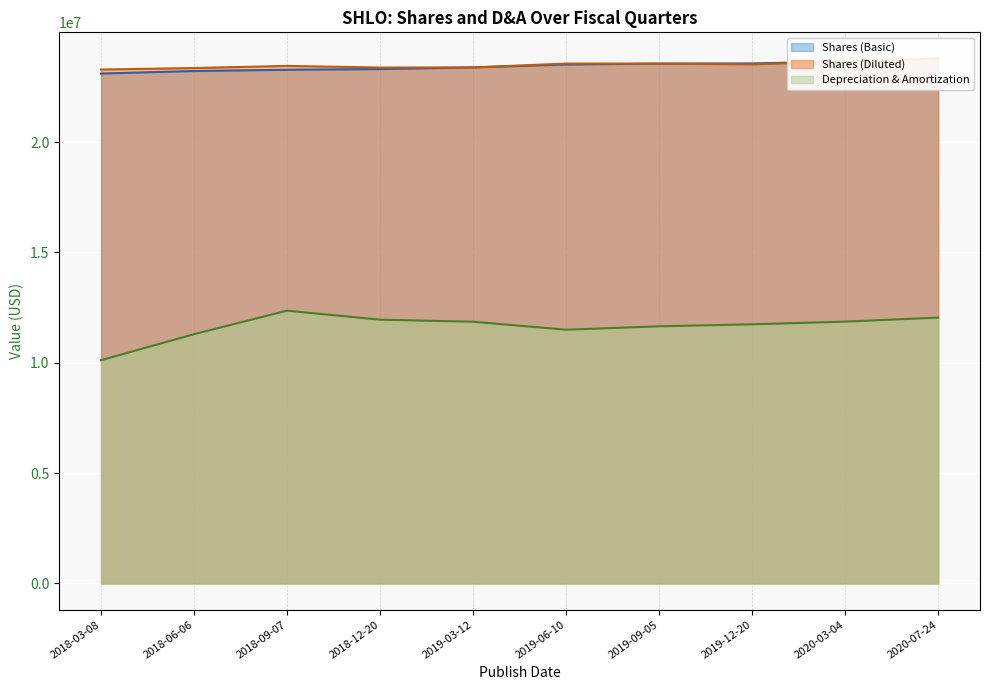

Which series changed the most between 2018-09-07 and 2019-12-20?

Depreciation & Amortization (line)